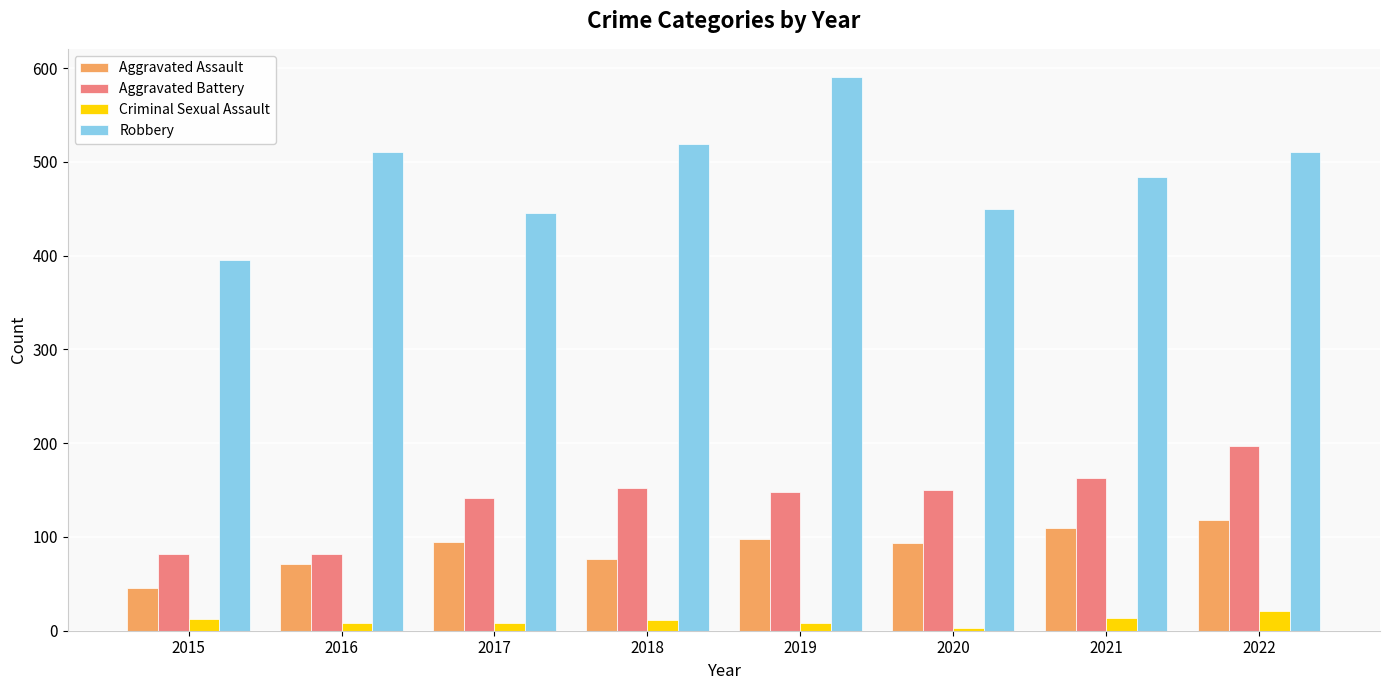

At which label is Robbery closest to 493?

2021